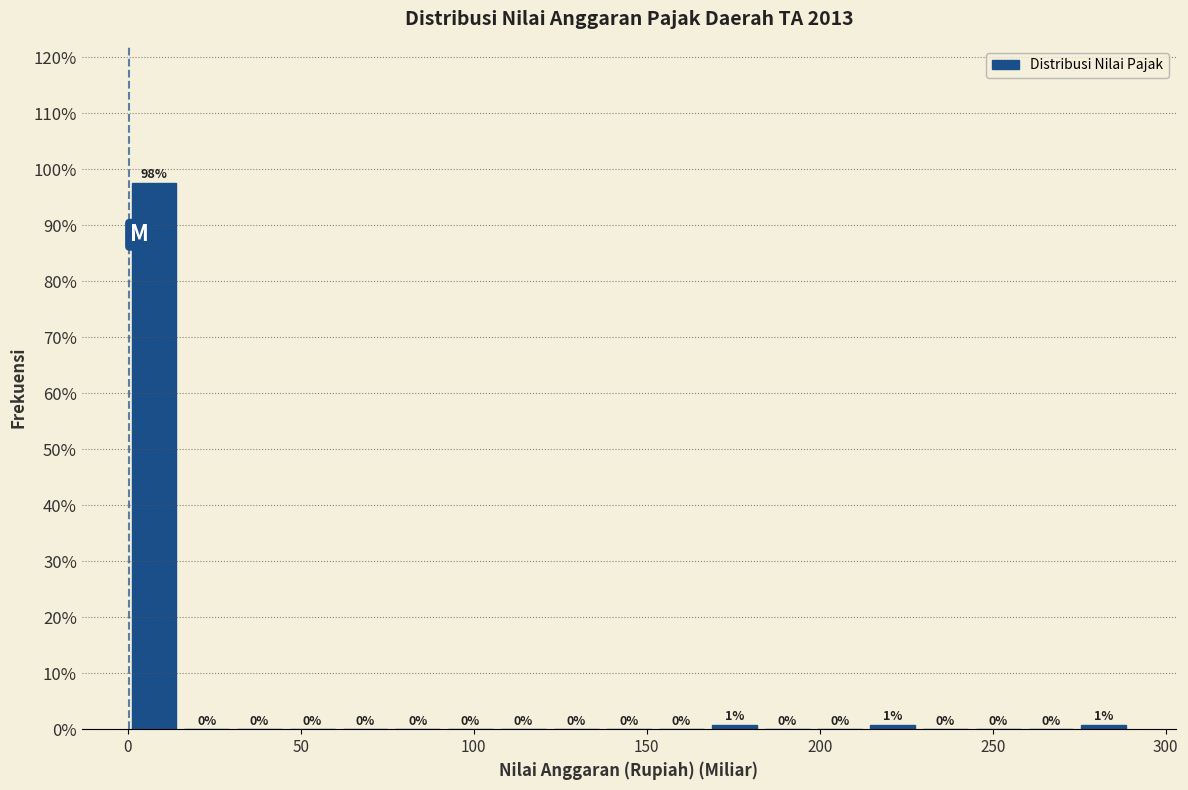

Around what value on the x-axis is the tallest bar? Give the approximate position of its centre, as read against the axis.

10